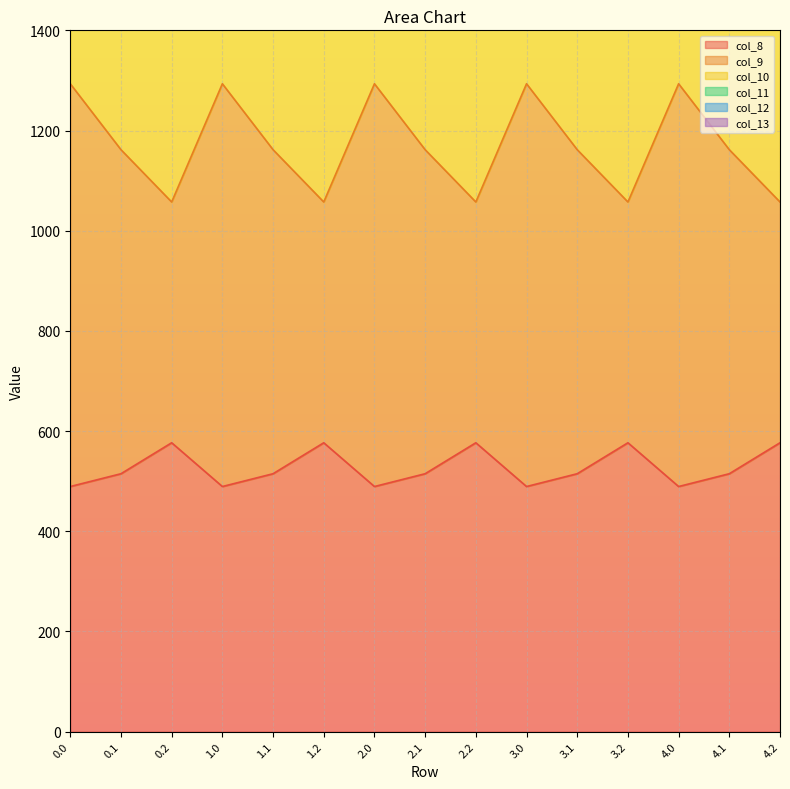

The value of col_13 at 0.1 is 667.5. True or false?

False